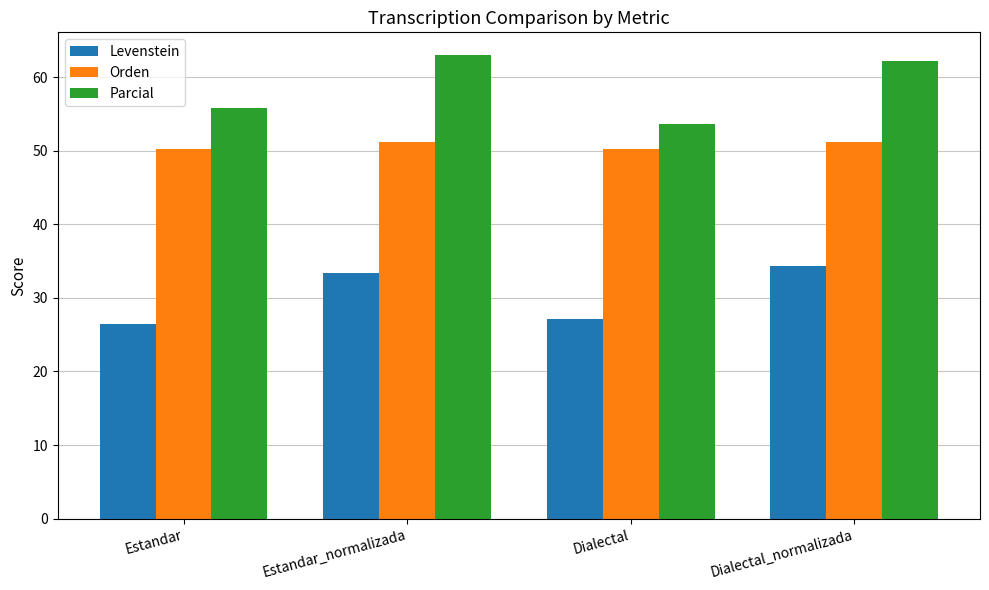

Which category has the highest value across all series?

Estandar_normalizada